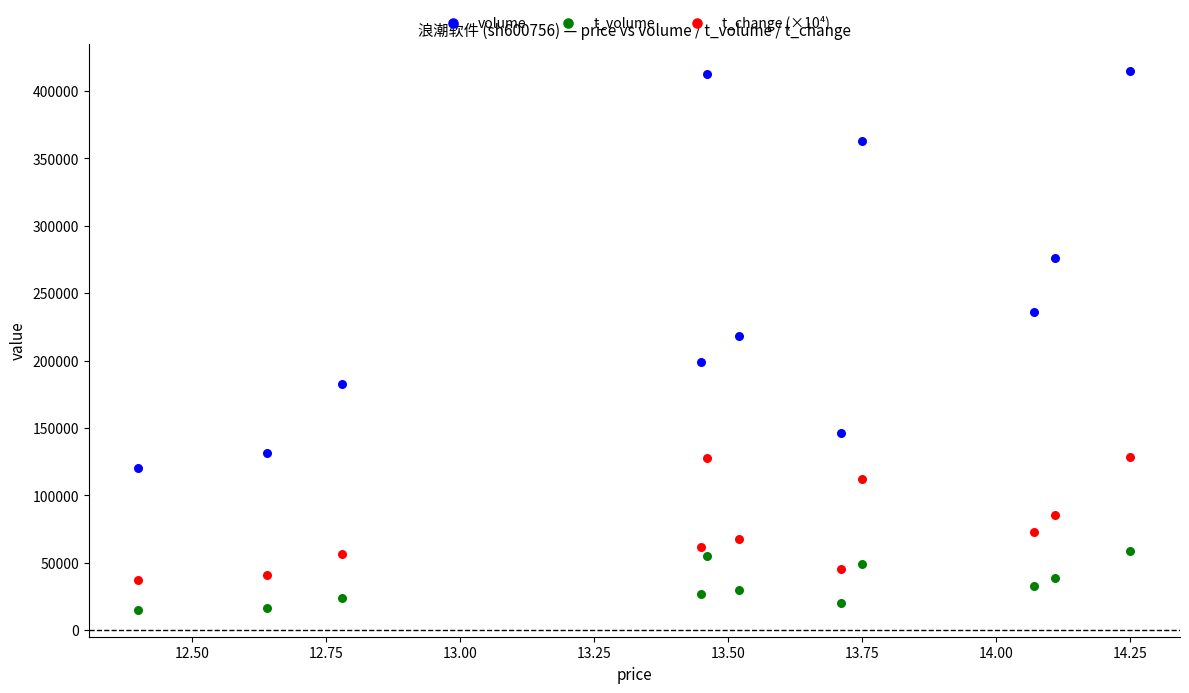

Across all data points, what is the range of Y values (max minus min)?

400150.0